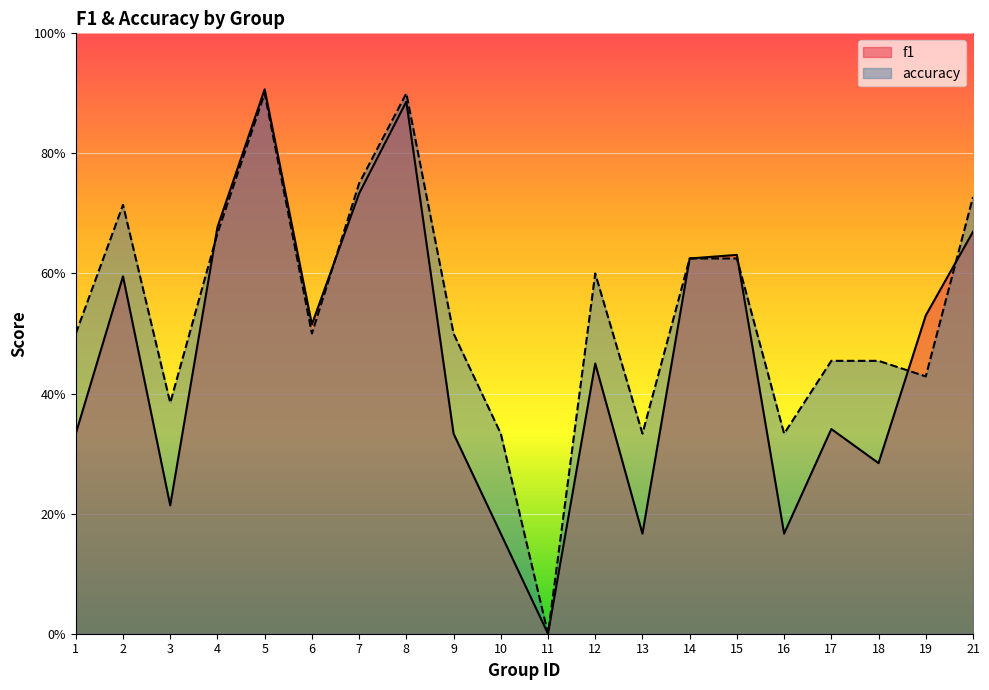

True or false: accuracy has a value of 0.9 at 8.

True